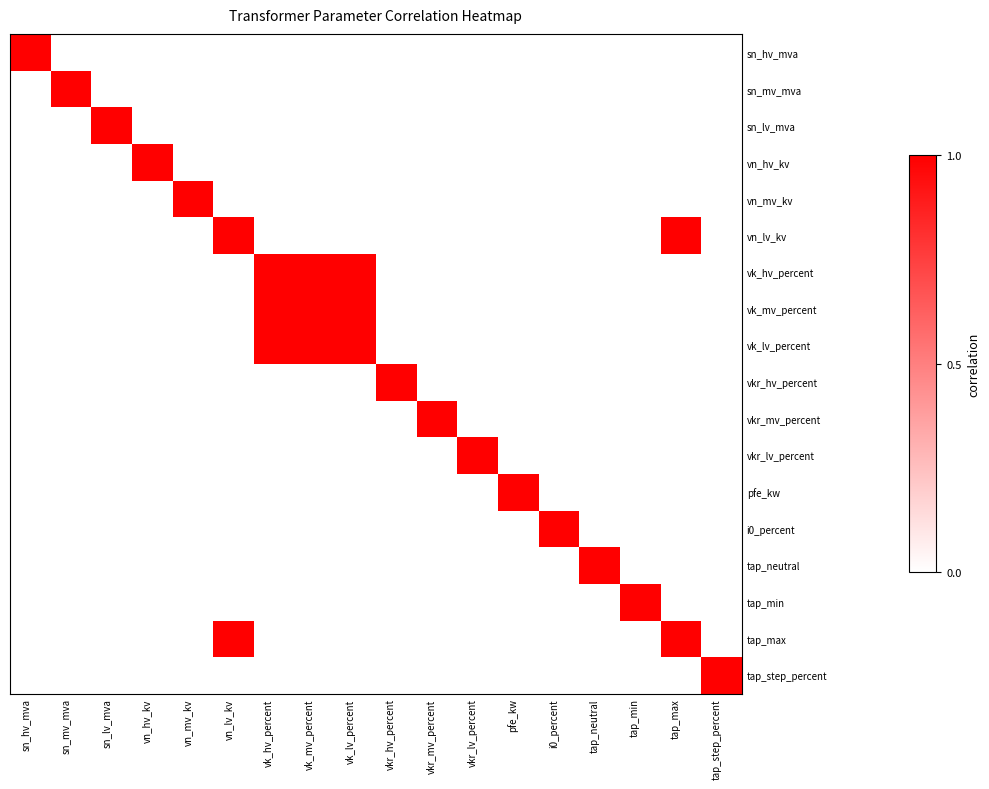

At vkr_hv_percent, list the series in order from smallest to largest.

sn_hv_mva, sn_mv_mva, sn_lv_mva, vn_hv_kv, vn_mv_kv, vn_lv_kv, vk_hv_percent, vk_mv_percent, vk_lv_percent, vkr_mv_percent, vkr_lv_percent, pfe_kw, i0_percent, tap_neutral, tap_min, tap_max, tap_step_percent, vkr_hv_percent